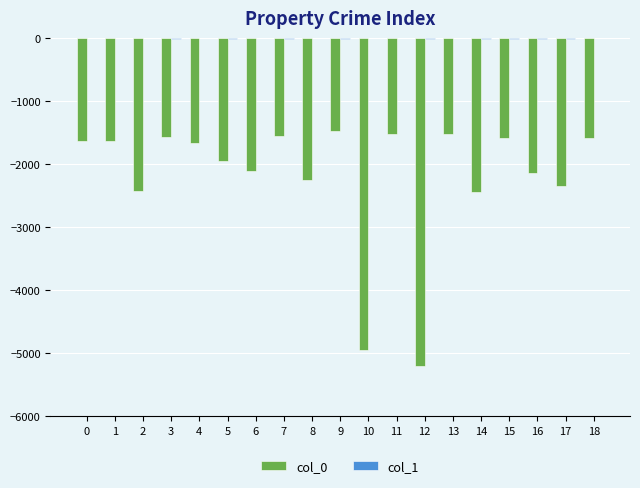

At which label does col_1 reach its minimum?

16